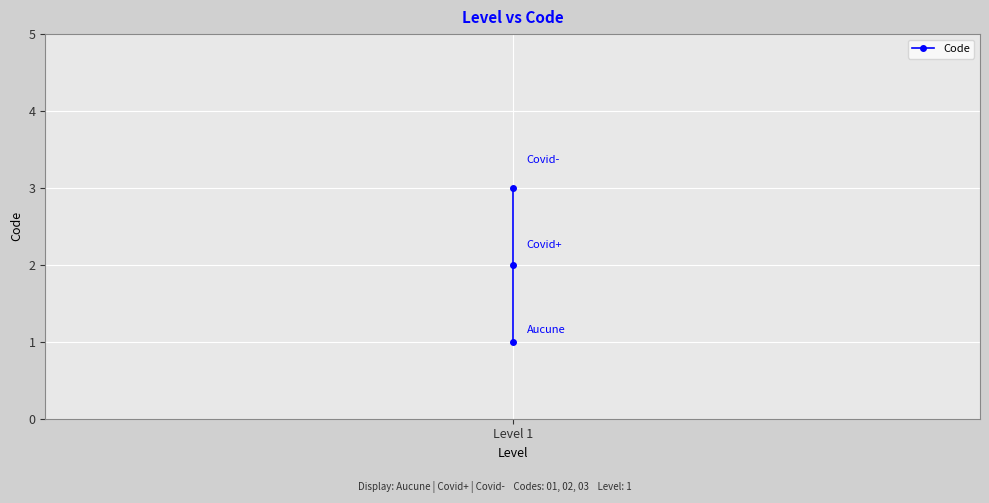

How many values are between 1 and 3?

3